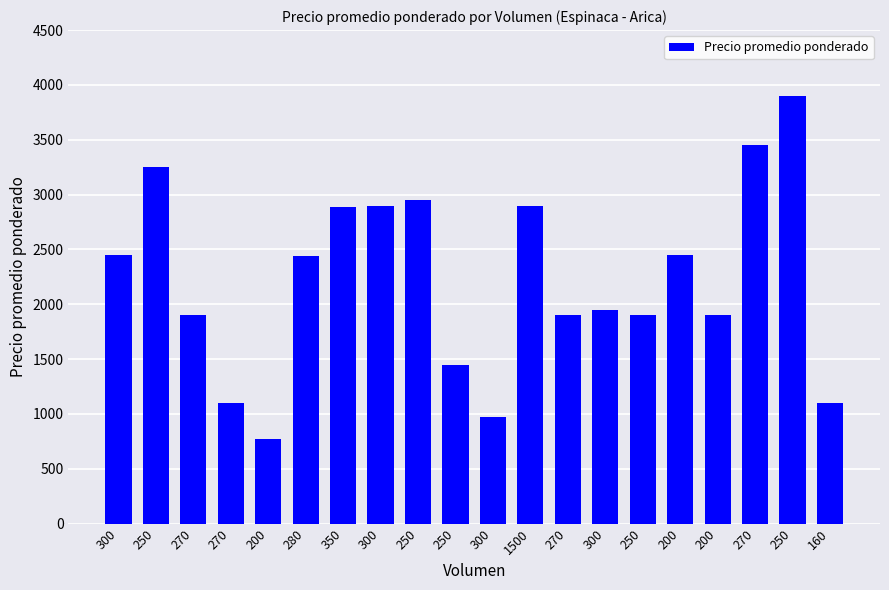

At which label is the value closest to 2337?

280